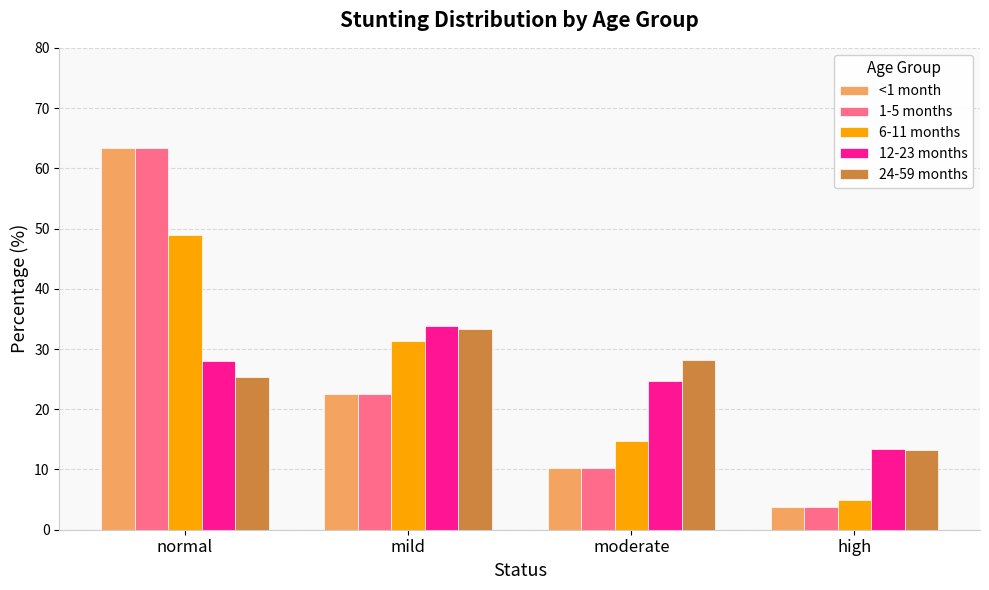

Which series changed the most between moderate and high?

24-59 months